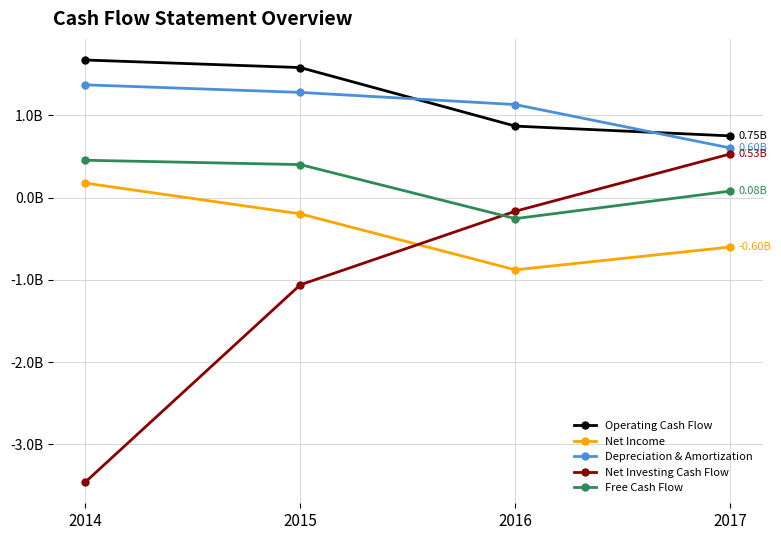

Which has a higher value, 2014 or 2017?

2014